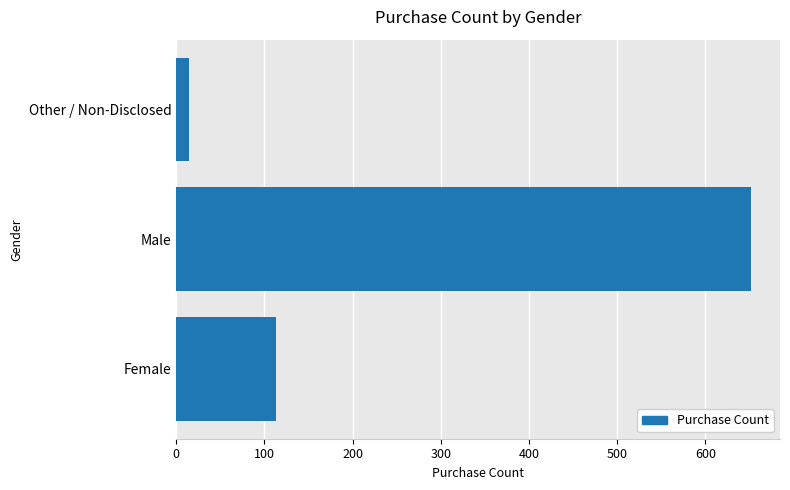

What is the difference between the maximum and second lowest values?

539